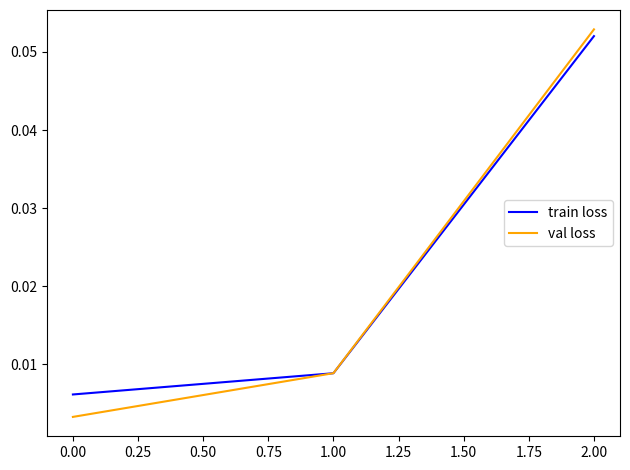

Is the value of val loss at 0.00 greater than the value of train loss at 0.00?

No